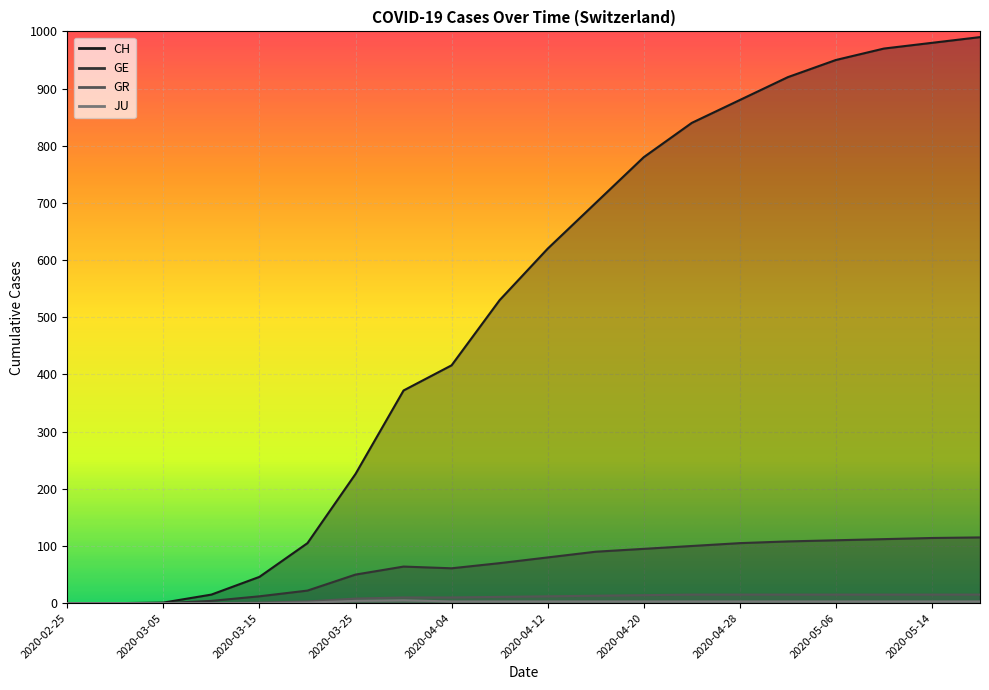

What is the spread (max minus min) of values at 2020-03-10?

15